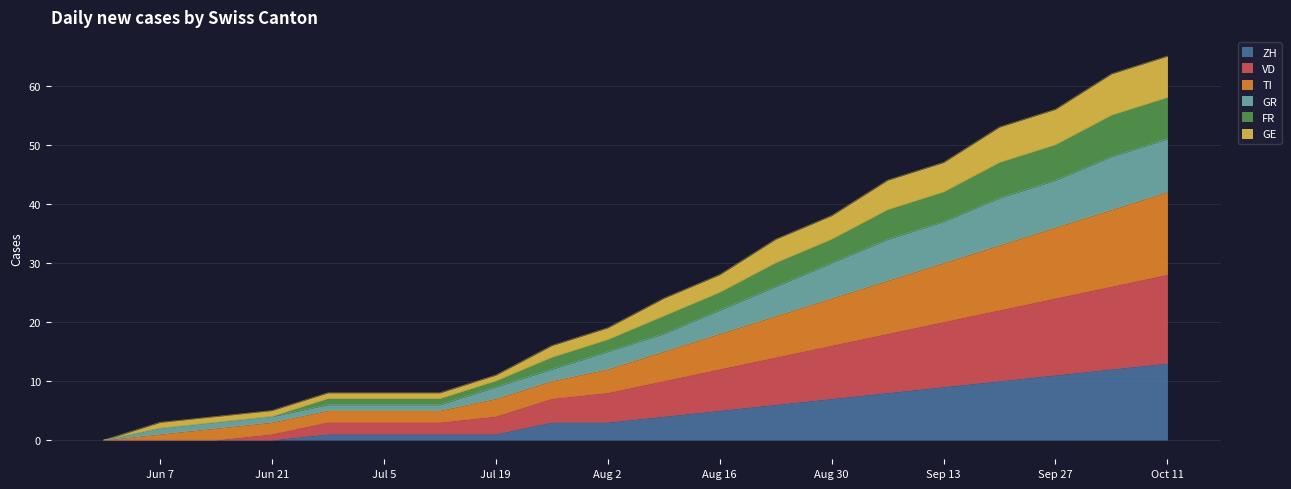

What is the label of the 5th point from the left?

2020-06-28